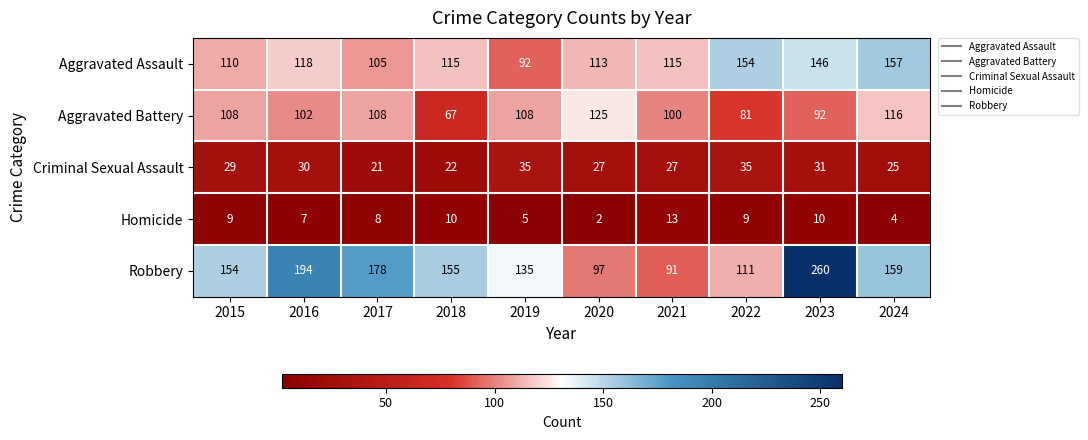

At which category does the chart reach its peak across all series?

2023